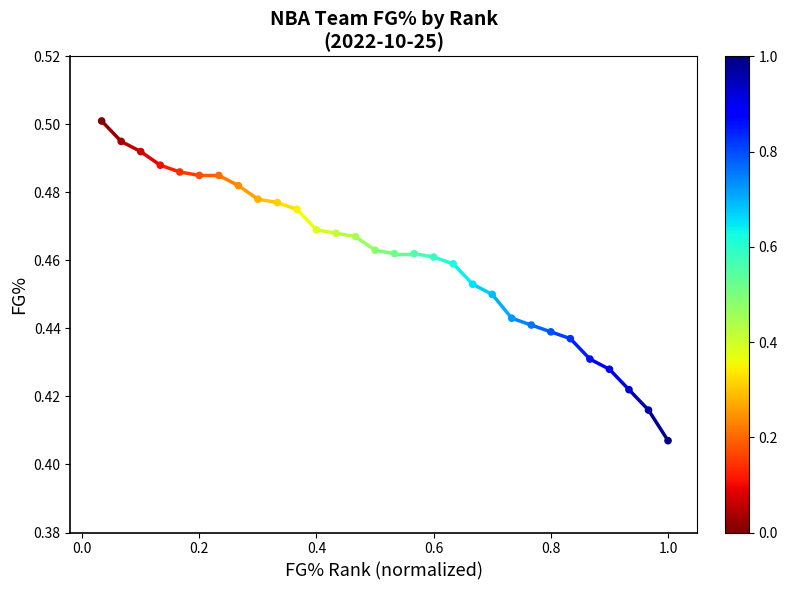

What is the range of X values (max minus min)?

1.0